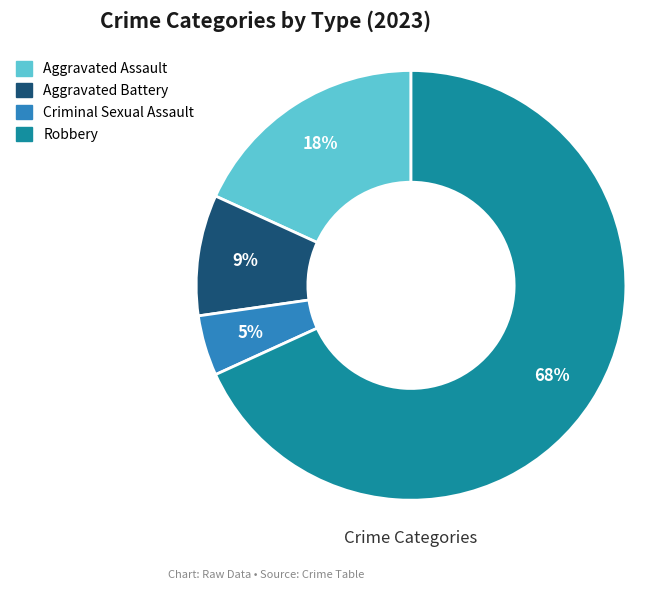

The Aggravated Battery slice represents 9% of the pie. True or false?

True